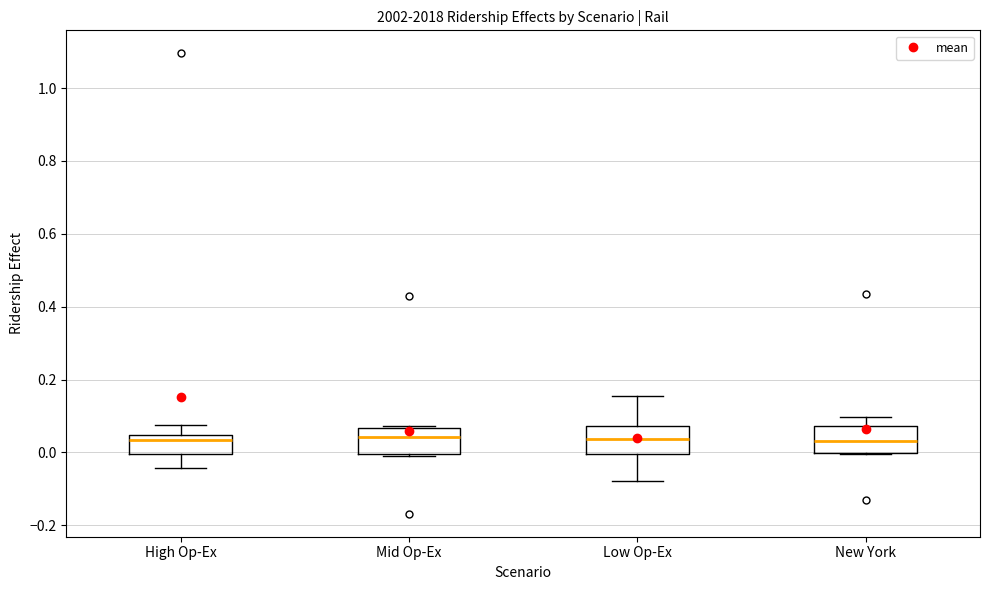

Reading left to right, read every box against the y-axis: the position of its median line, the range the box covers, and the ends of its whiskers. The values are not printed on the chart, so give them approximately, as read against the axis.

High Op-Ex: median 0.04 (just below the box's upper edge), box 0.00 to 0.04, whiskers -0.04 to 0.08
Mid Op-Ex: median 0.04, box 0.00 to 0.06, whiskers -0.02 to 0.08
Low Op-Ex: median 0.04, box 0.00 to 0.08, whiskers -0.08 to 0.16
New York: median 0.04, box 0.00 to 0.08, whiskers 0.00 to 0.10